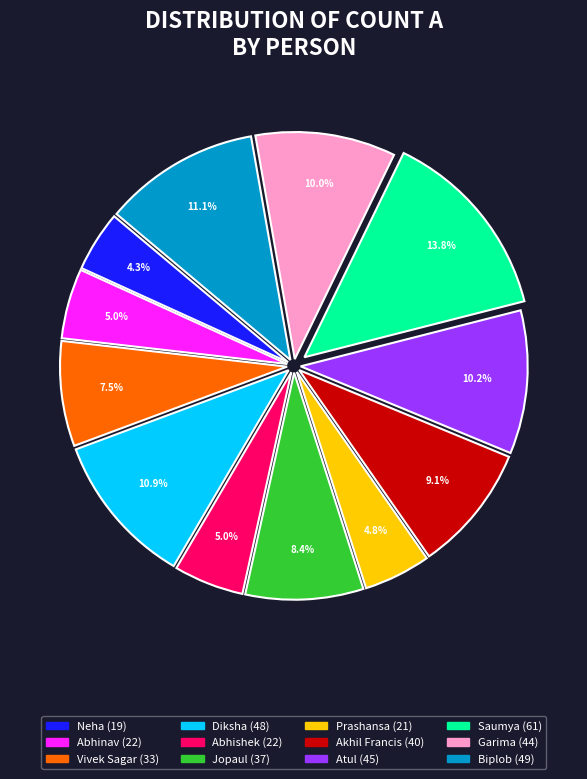

Which category has the biggest portion of the pie?

Saumya